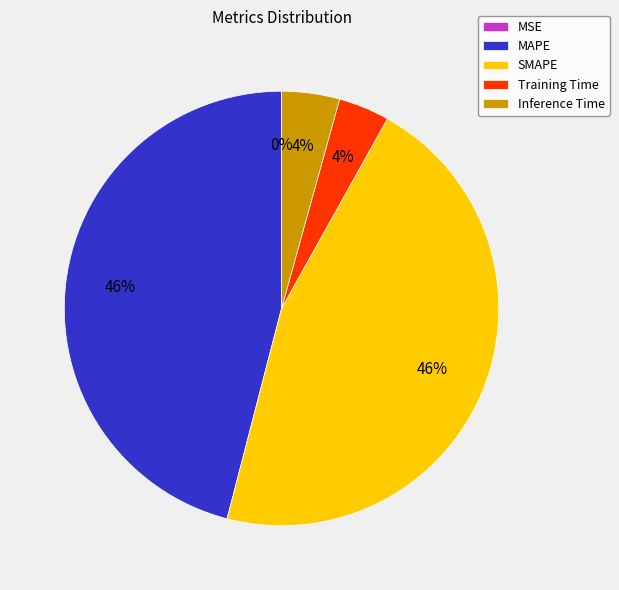

Is there any slice that represents more than half of the pie?

No